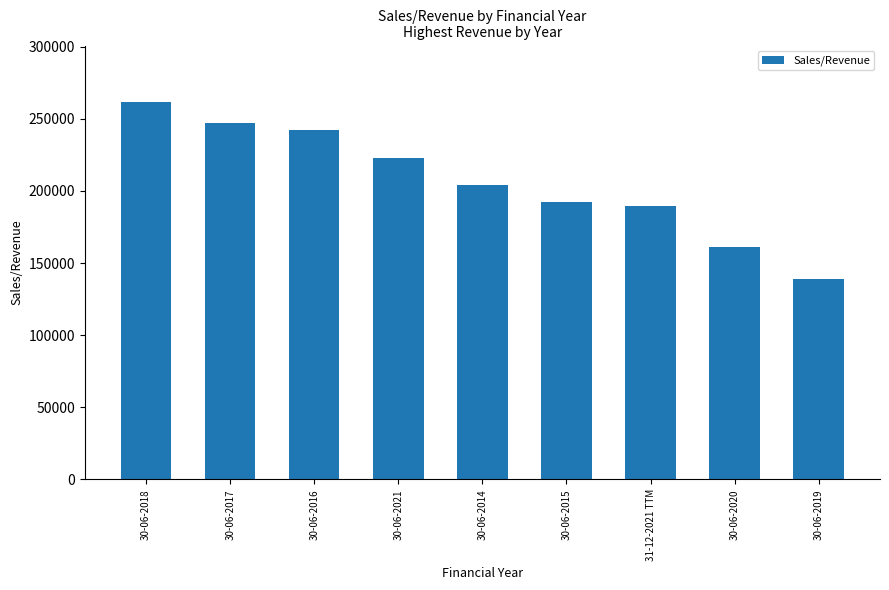

Does the chart contain any negative values?

No